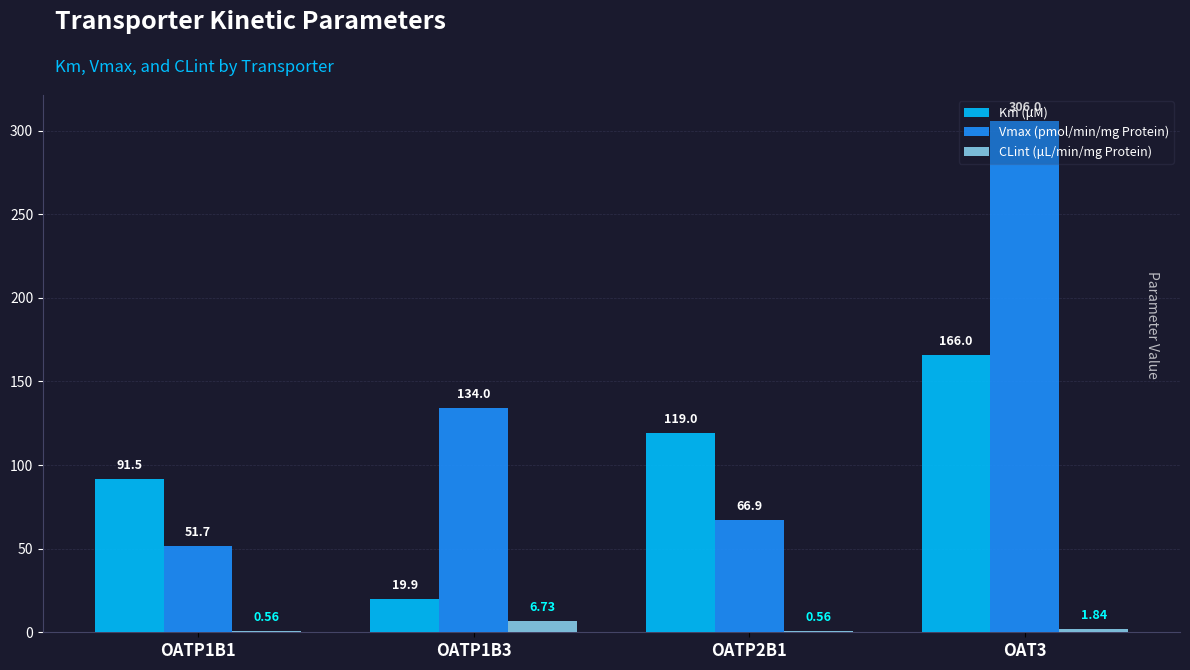

Count the number of categories in the chart.

4